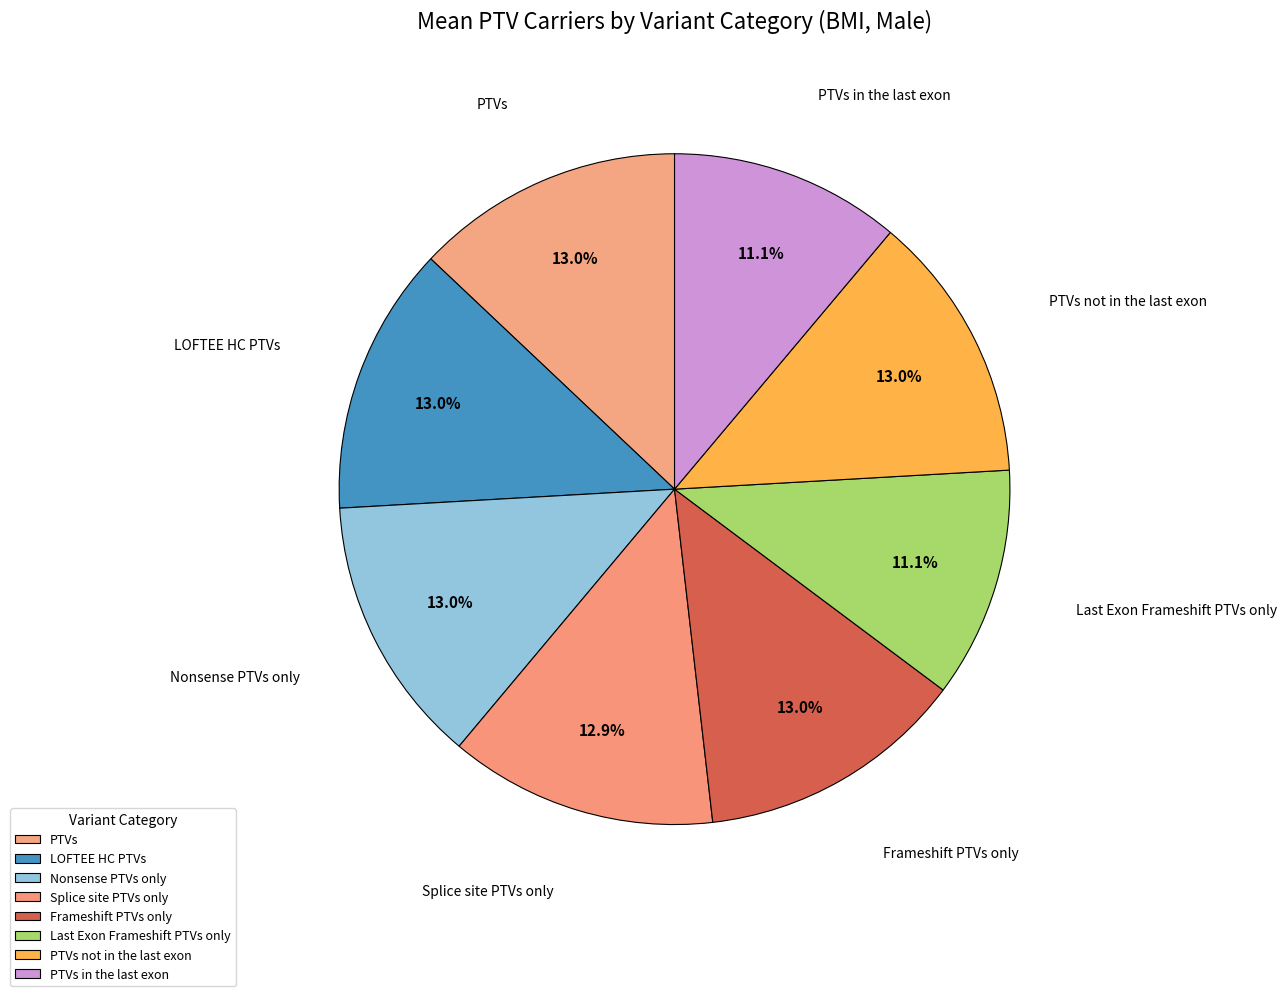

What is the smallest slice in the pie chart?

Last Exon Frameshift PTVs only